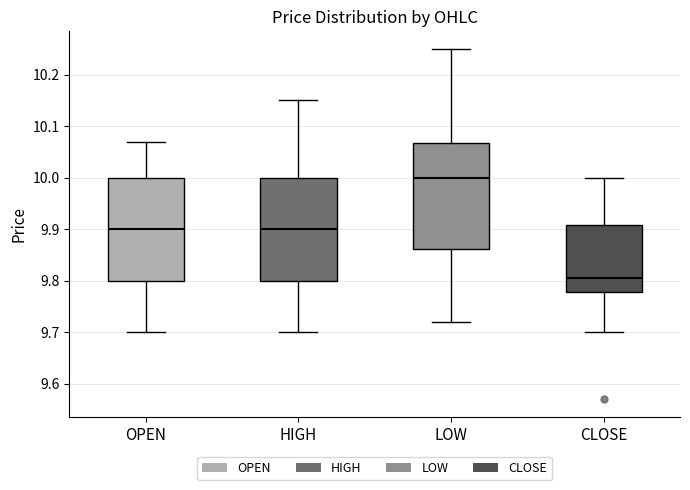

Which box has the lowest median line?

CLOSE